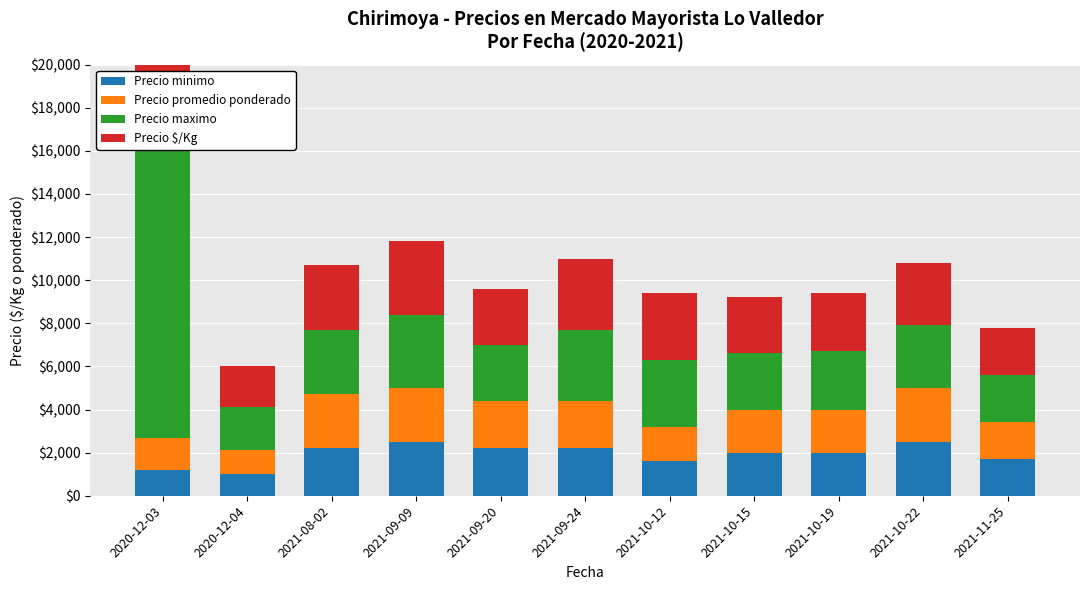

What are all the series names shown in the legend?

Precio minimo, Precio promedio ponderado, Precio maximo, Precio $/Kg